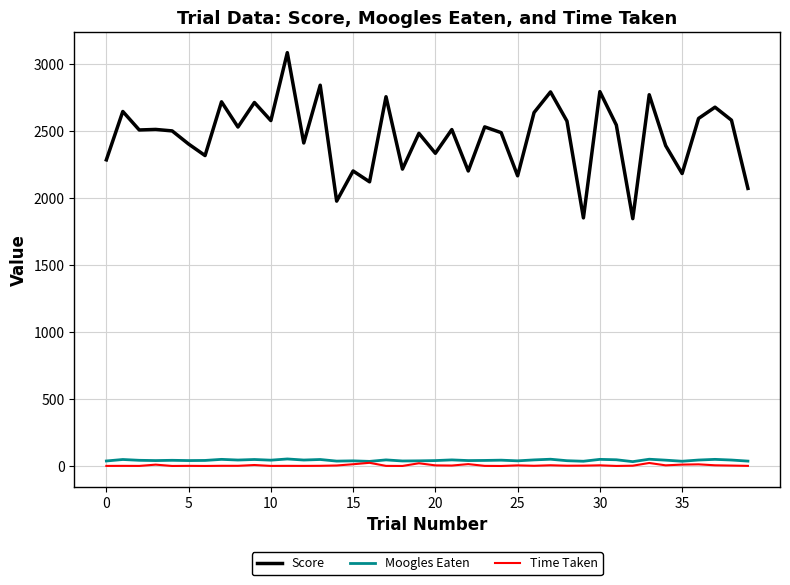

Which series has the largest total across all categories?

Score